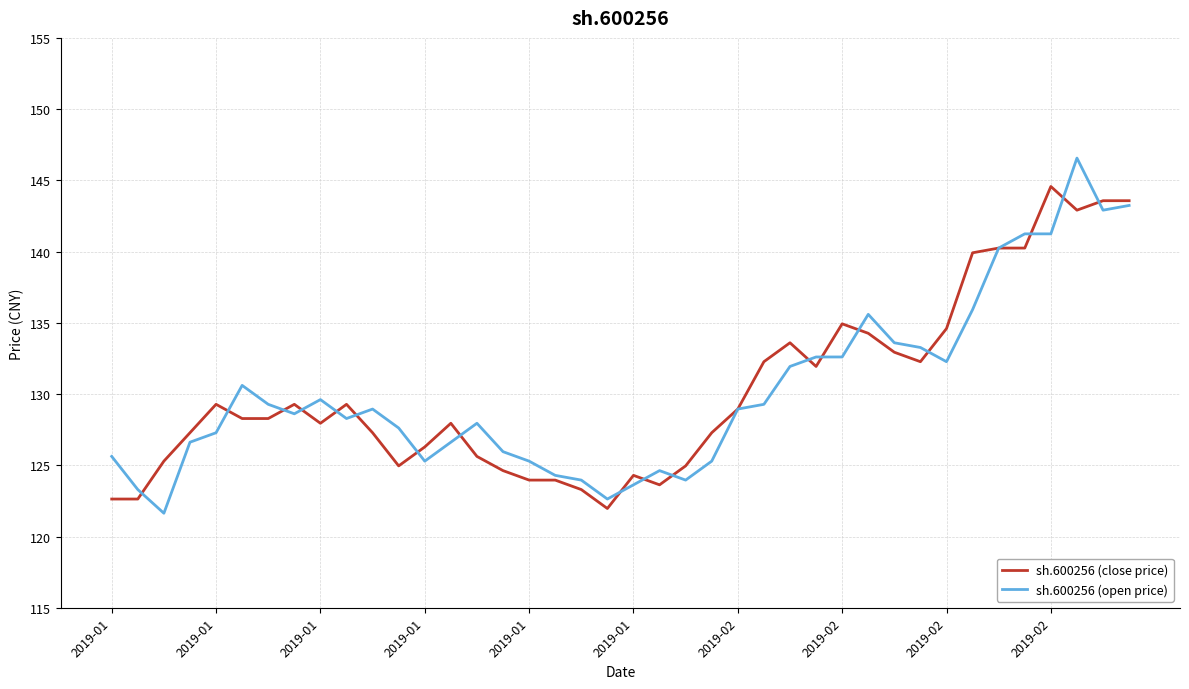

Rank the series by their maximum value, from lowest to highest.

sh.600256 (close price), sh.600256 (open price)